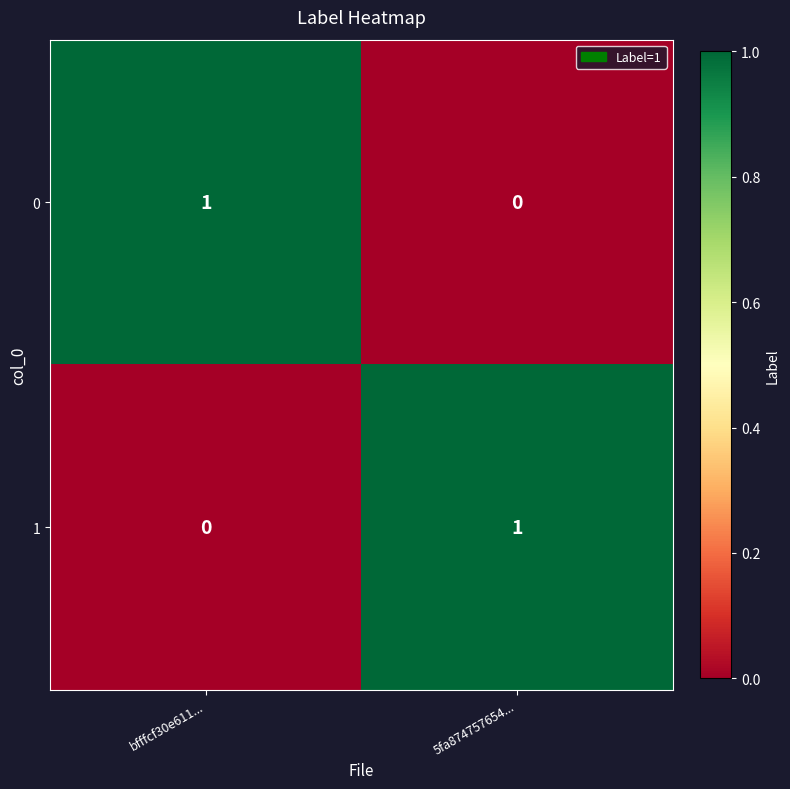

How many categories are shown in the chart?

2